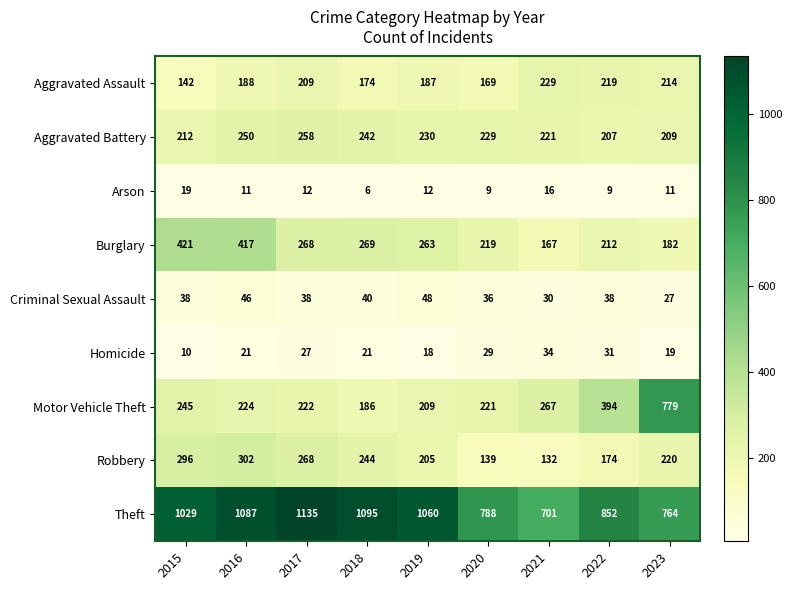

True or false: Theft has a value of 788 at 2020.

True